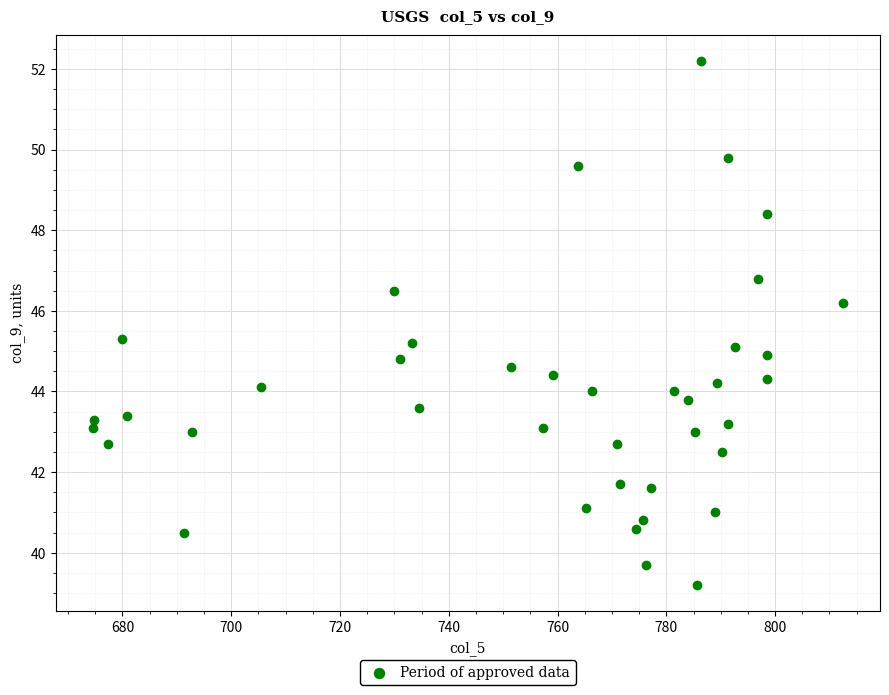

What is the range of X values (max minus min)?

137.8